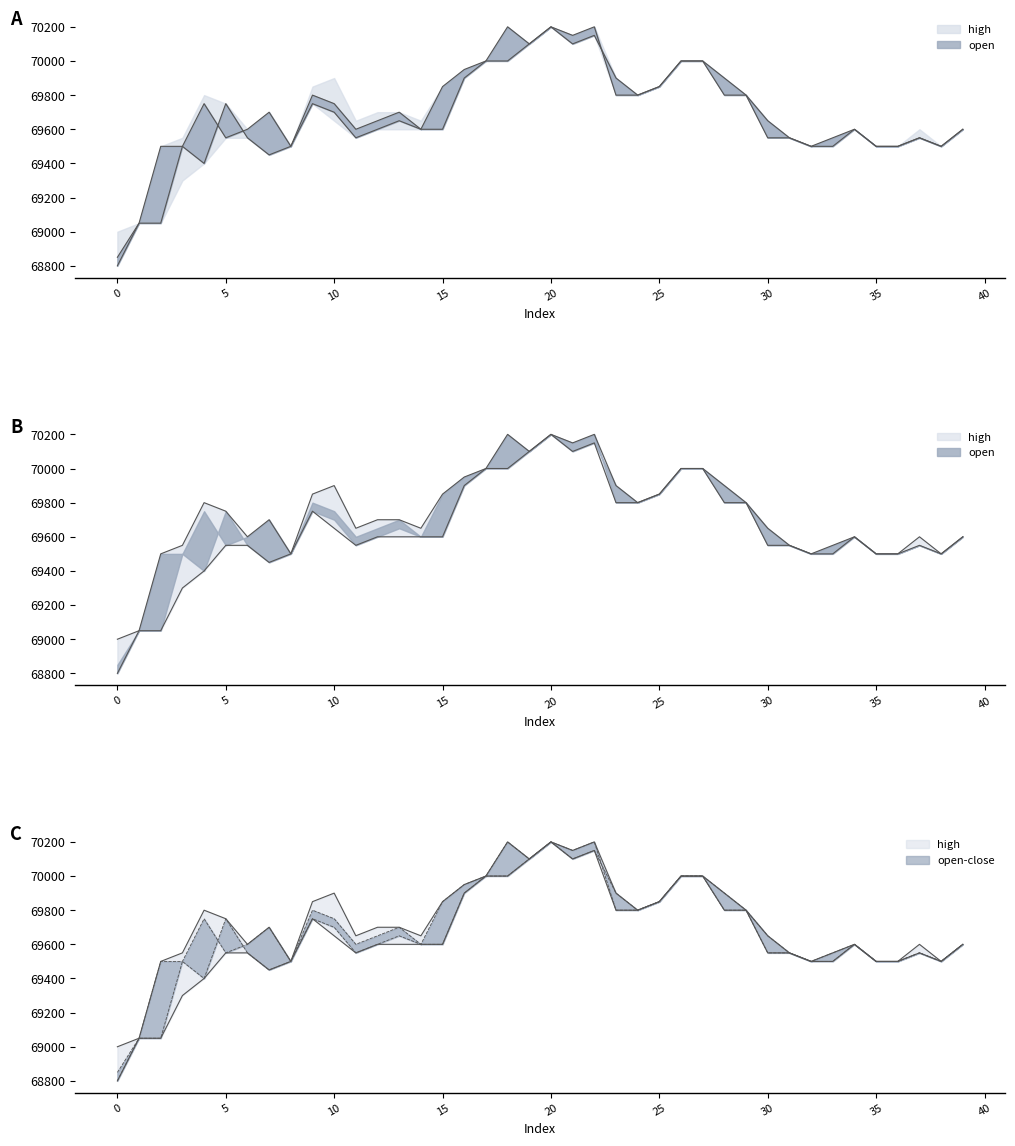

At which label is low closest to 69500?

8